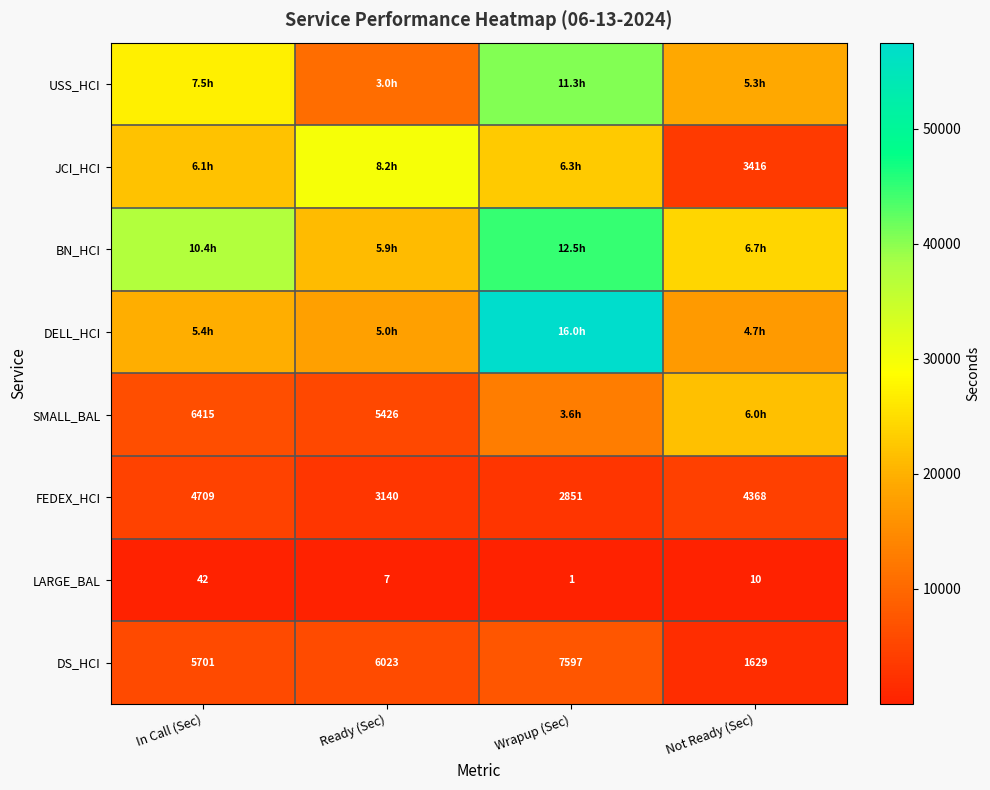

Rank the categories by DS_HCI value from highest to lowest.

Wrapup (Sec), Ready (Sec), In Call (Sec), Not Ready (Sec)